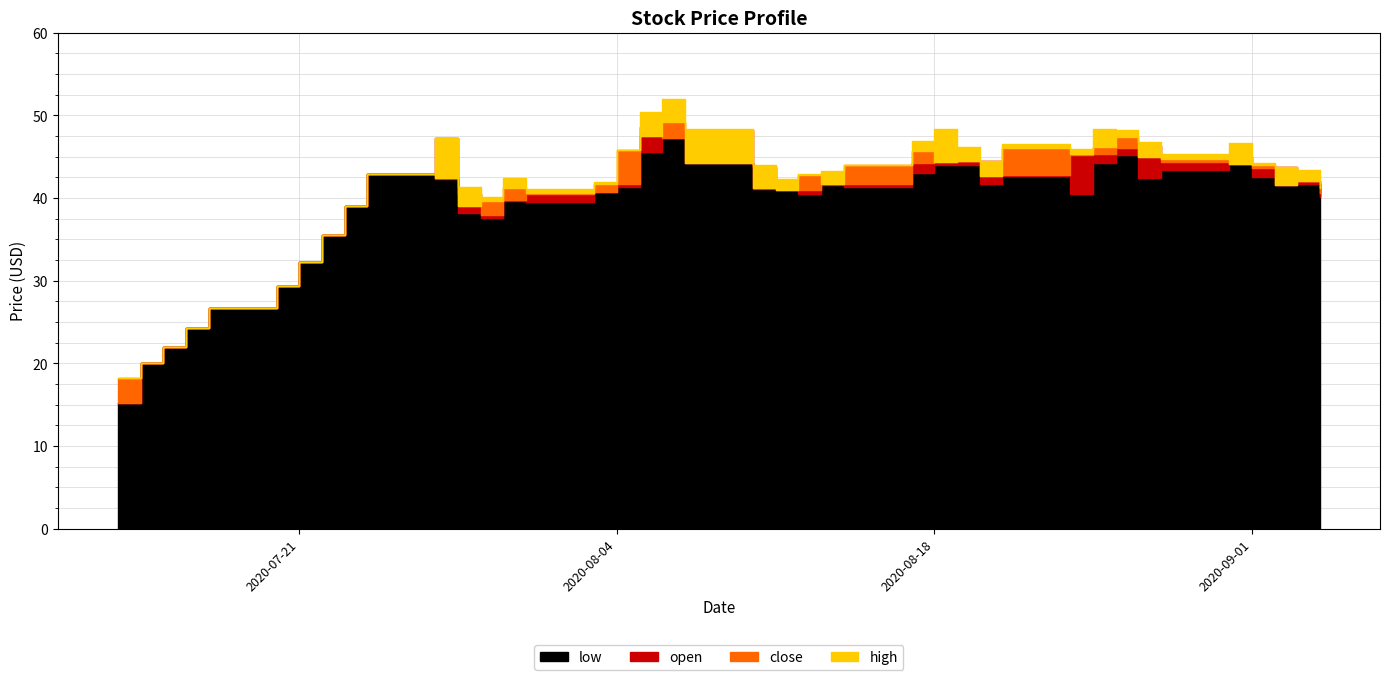

What is the average value of the open series?

39.9